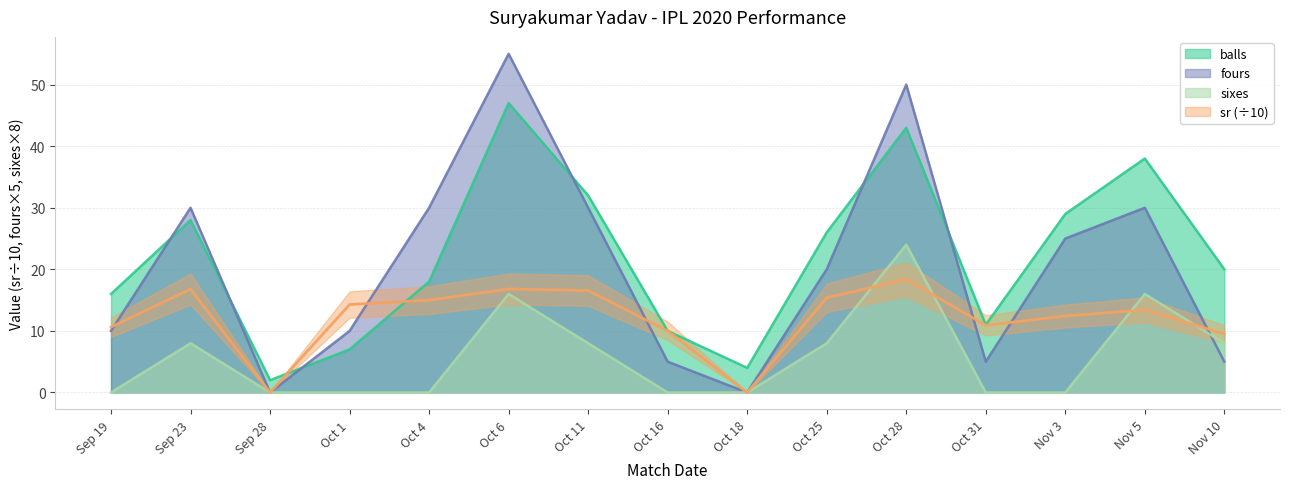

What is the average value of the sr series?

12.0